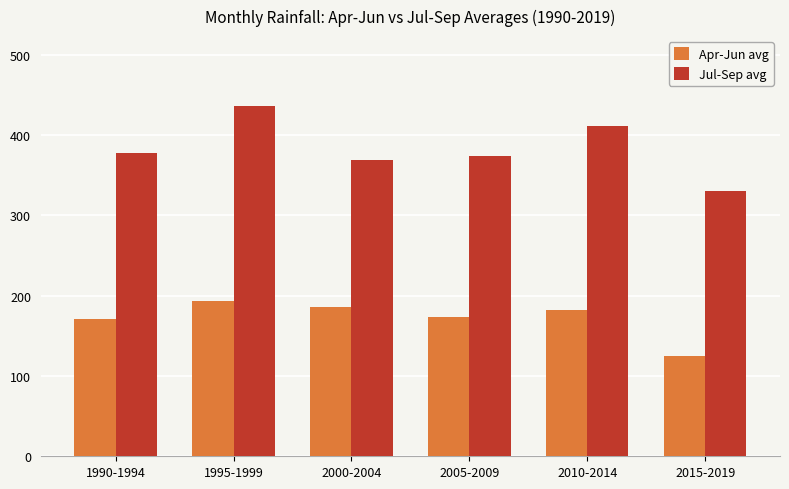

Reading left to right, extract all data points from this chart.

Apr-Jun avg: 1990-1994=170.6	1995-1999=193.4	2000-2004=185.6	2005-2009=172.9	2010-2014=182.3	2015-2019=125.3
Jul-Sep avg: 1990-1994=377.3	1995-1999=435.7	2000-2004=369.0	2005-2009=373.4	2010-2014=410.7	2015-2019=329.6